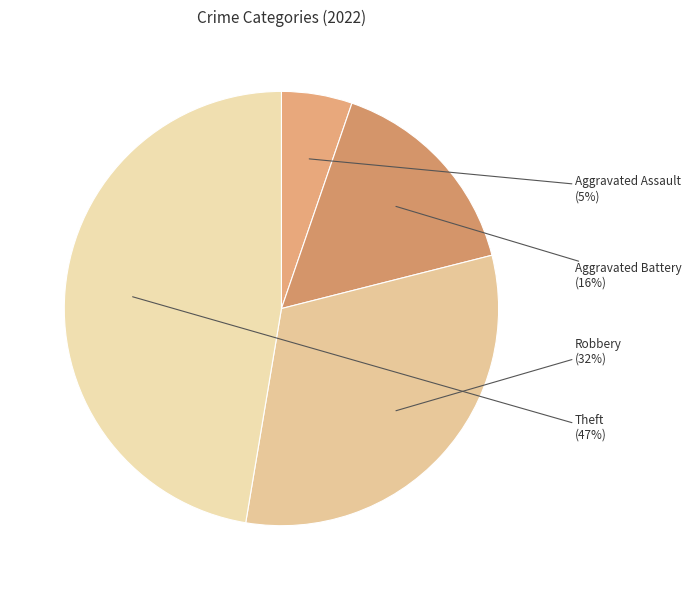

How many segments does this pie chart have?

4